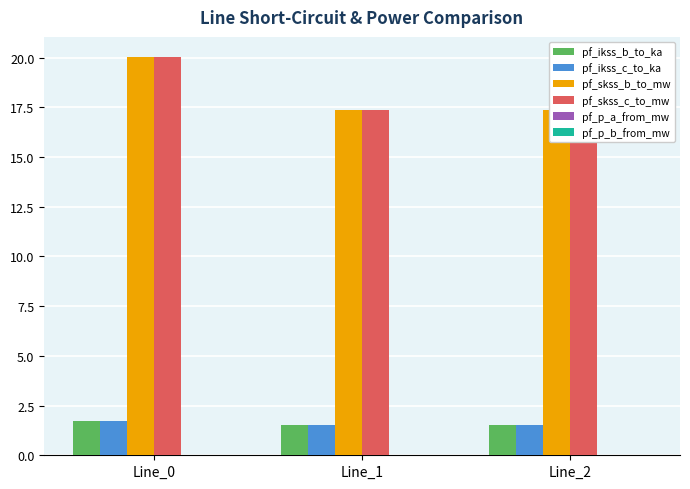

At which category is the sum across all series the highest?

Line_0